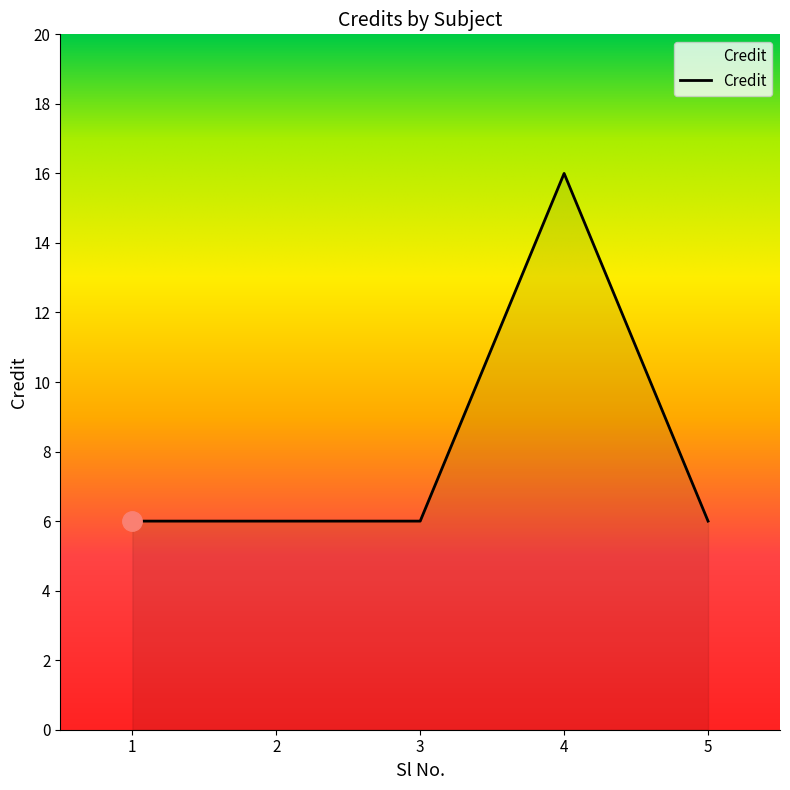

Approximately how many times larger is the value at 4 compared to 3?

2.7